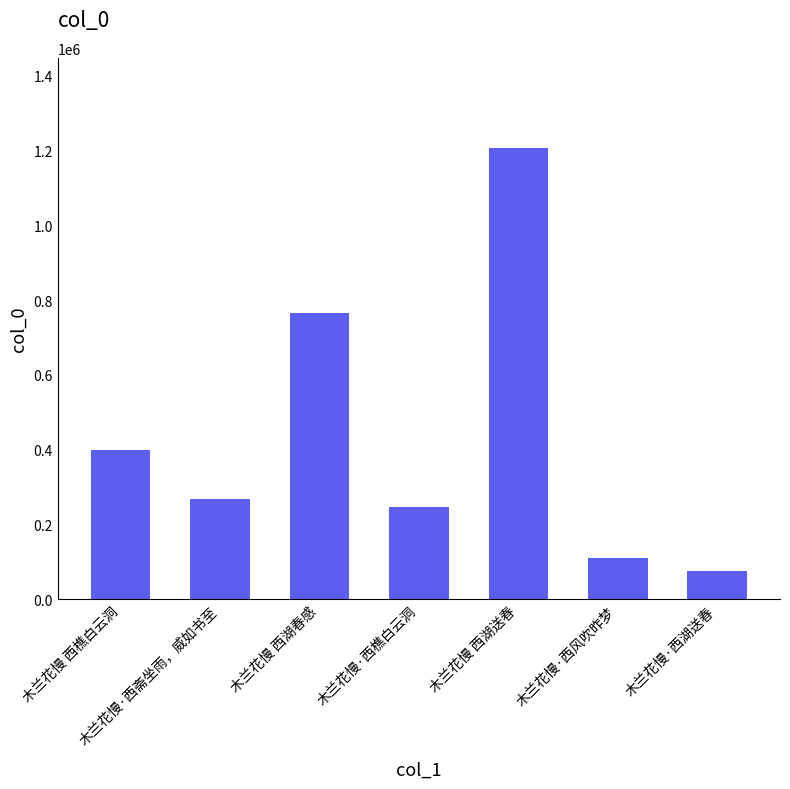

List the labels in order of value, smallest first.

木兰花慢·西湖送春, 木兰花慢·西风吹昨梦, 木兰花慢·西樵白云洞, 木兰花慢·西斋坐雨，威如书至, 木兰花慢 西樵白云洞, 木兰花慢 西湖春感, 木兰花慢 西湖送春